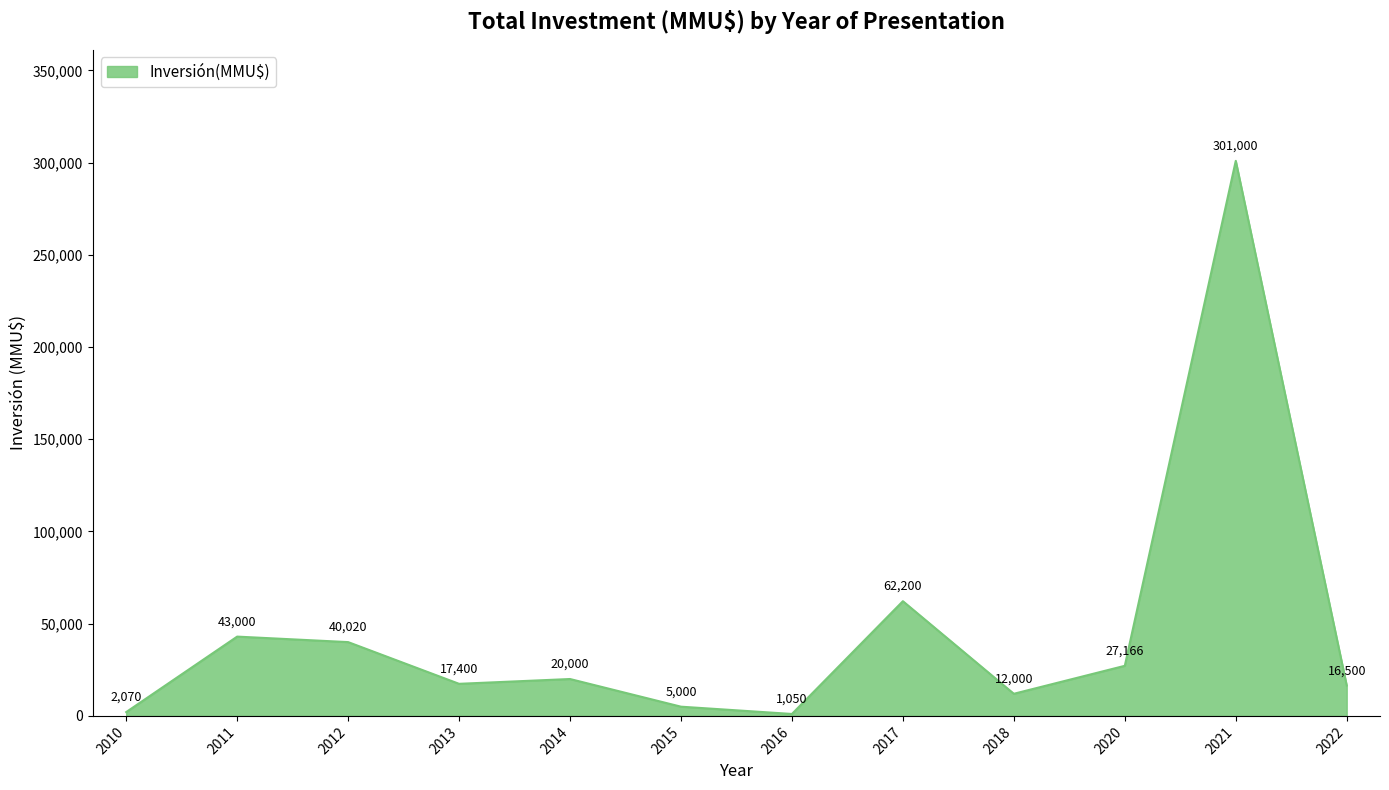

What is the difference between the second highest and minimum values?

61150